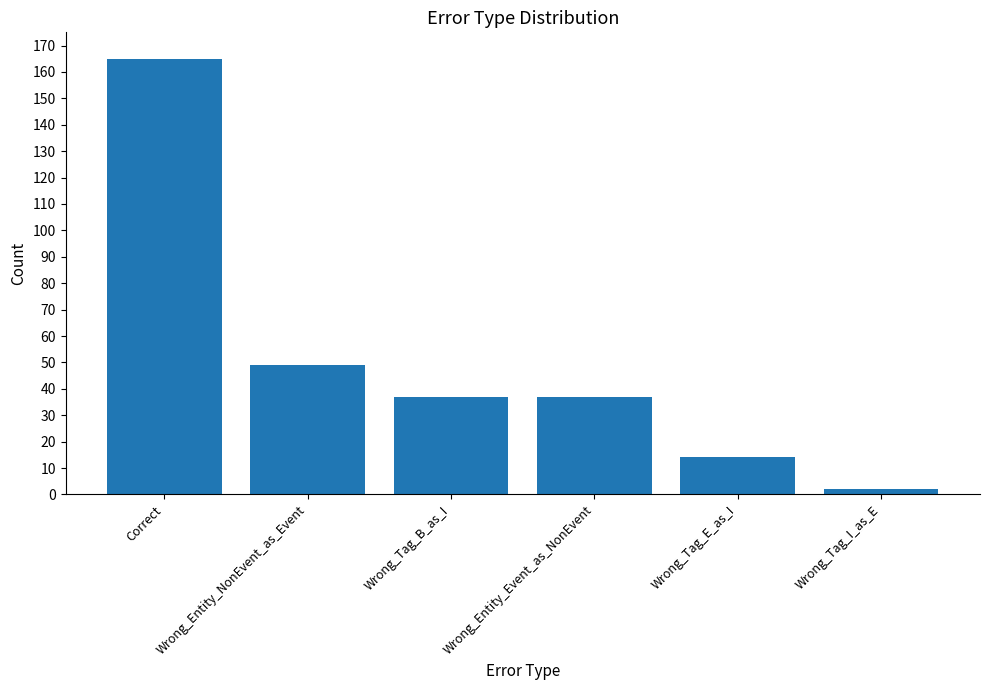

Where does the data first go above 37?

Correct